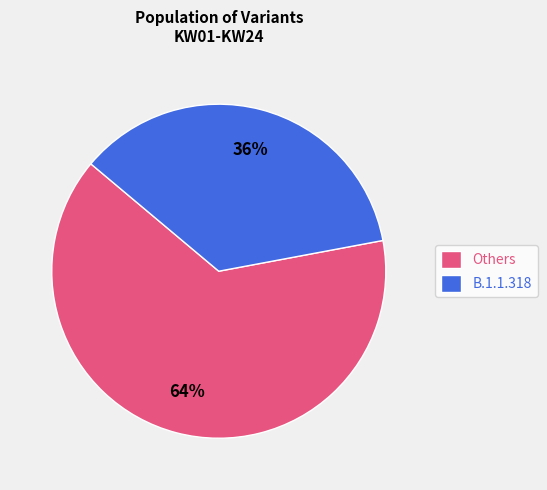

Which slice is the largest?

Others